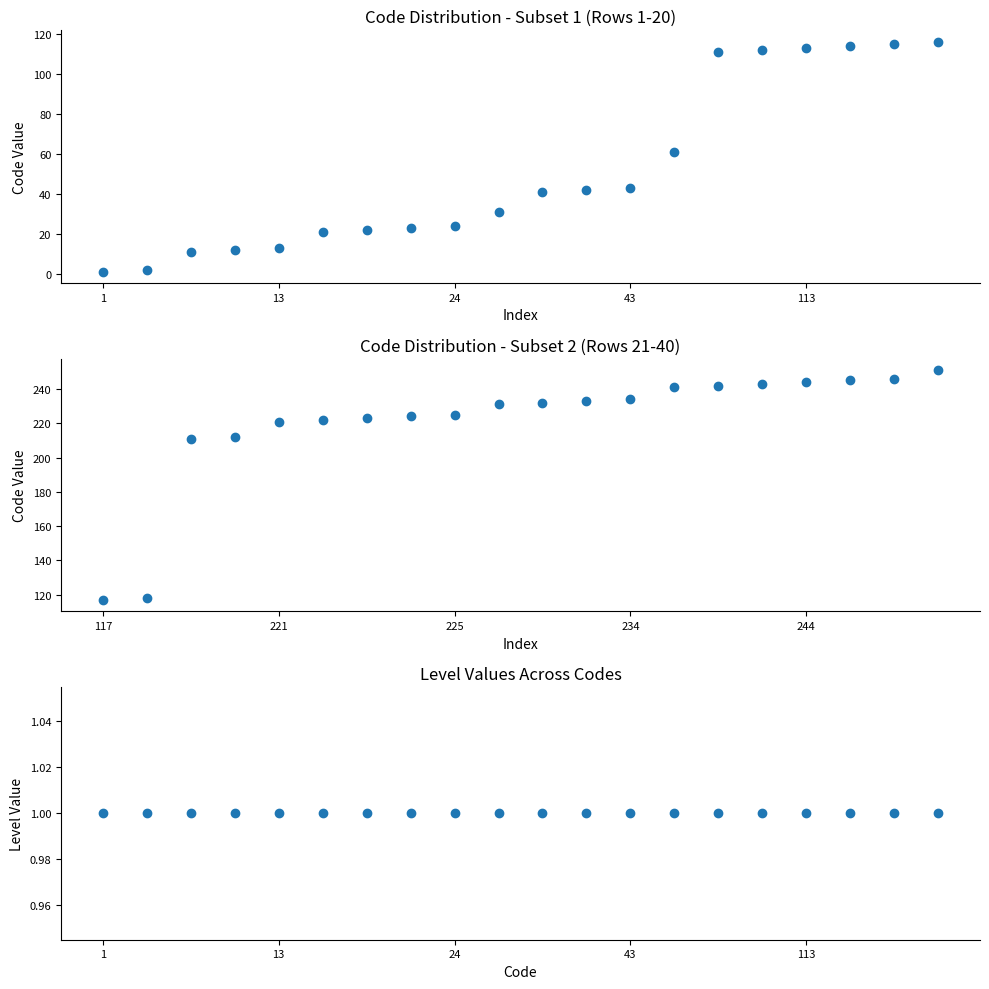

What is the difference between the maximum and minimum values in the Code series?

134